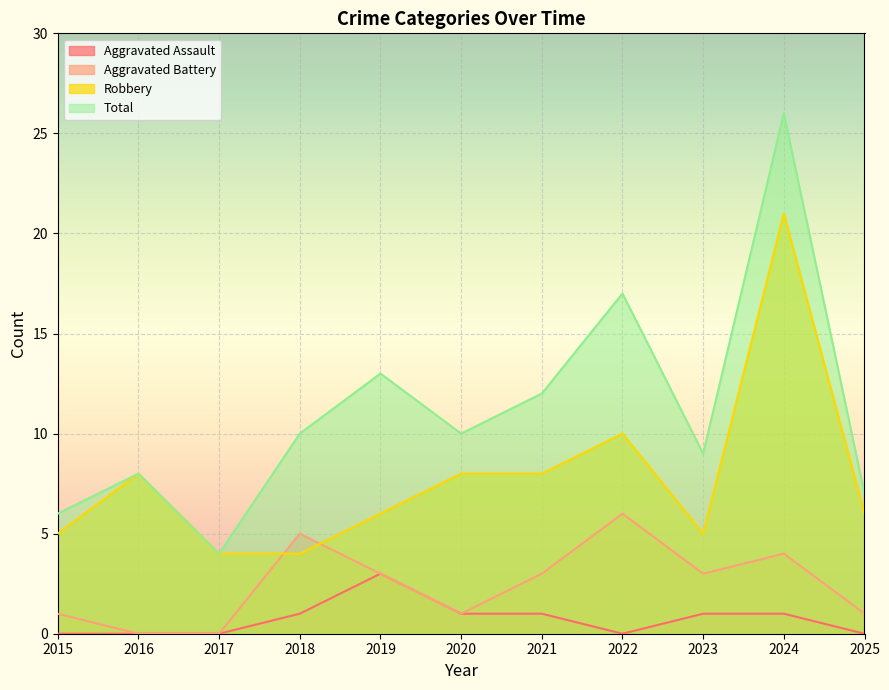

What is the difference between the Robbery values at 2019 and 2016?

2